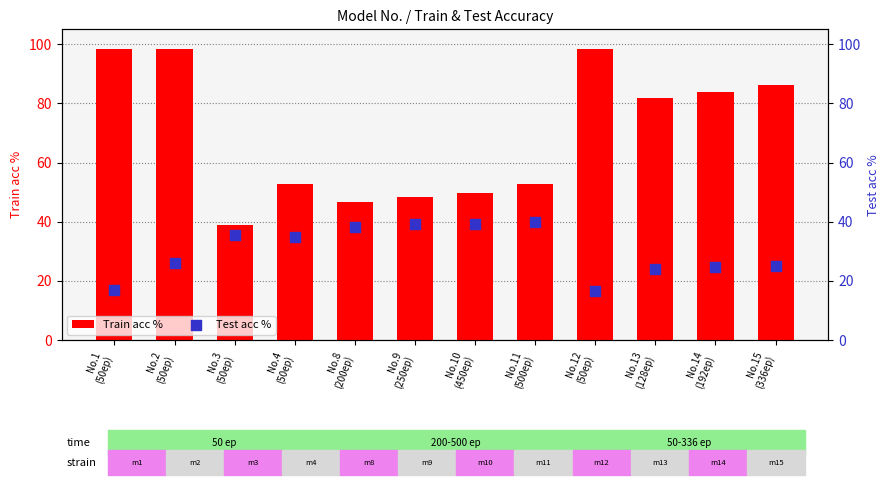

What are all the series names shown in the legend?

Train acc %, Test acc %